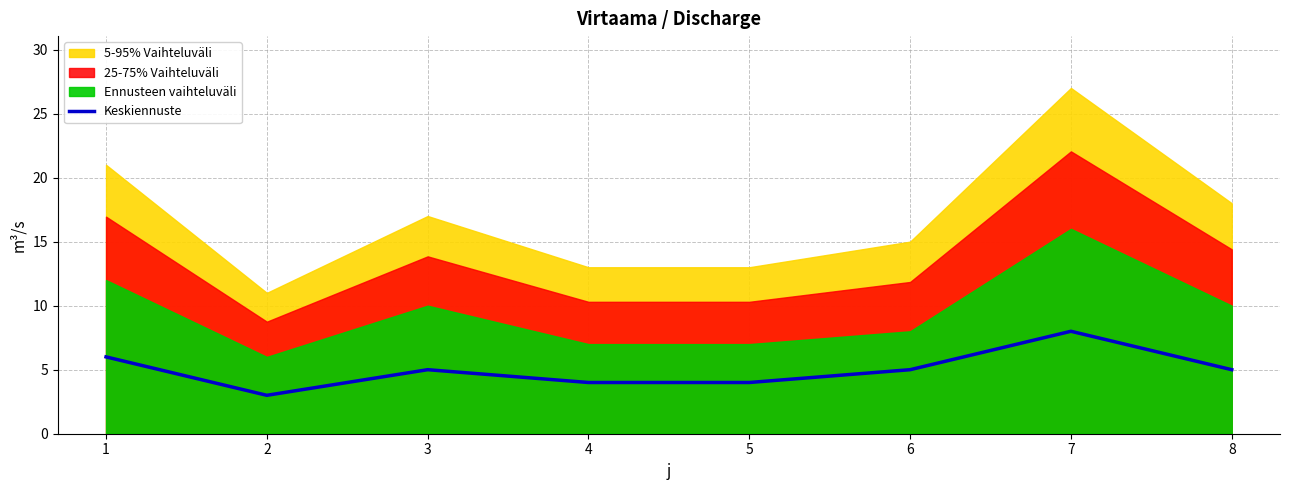

Is it true that Keskiennuste equals 5 at 3?

True